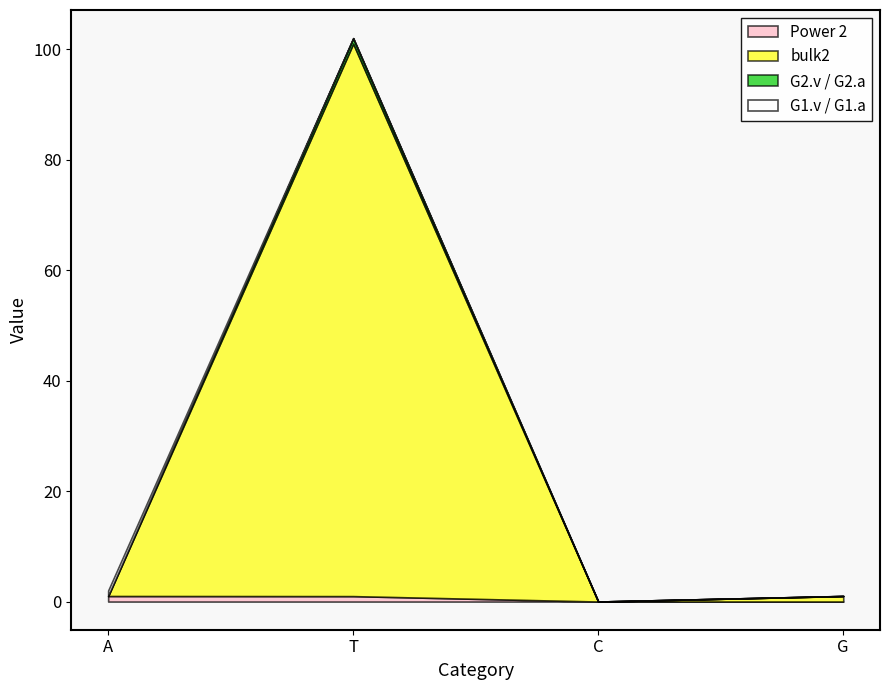

At which category is the sum across all series the highest?

T